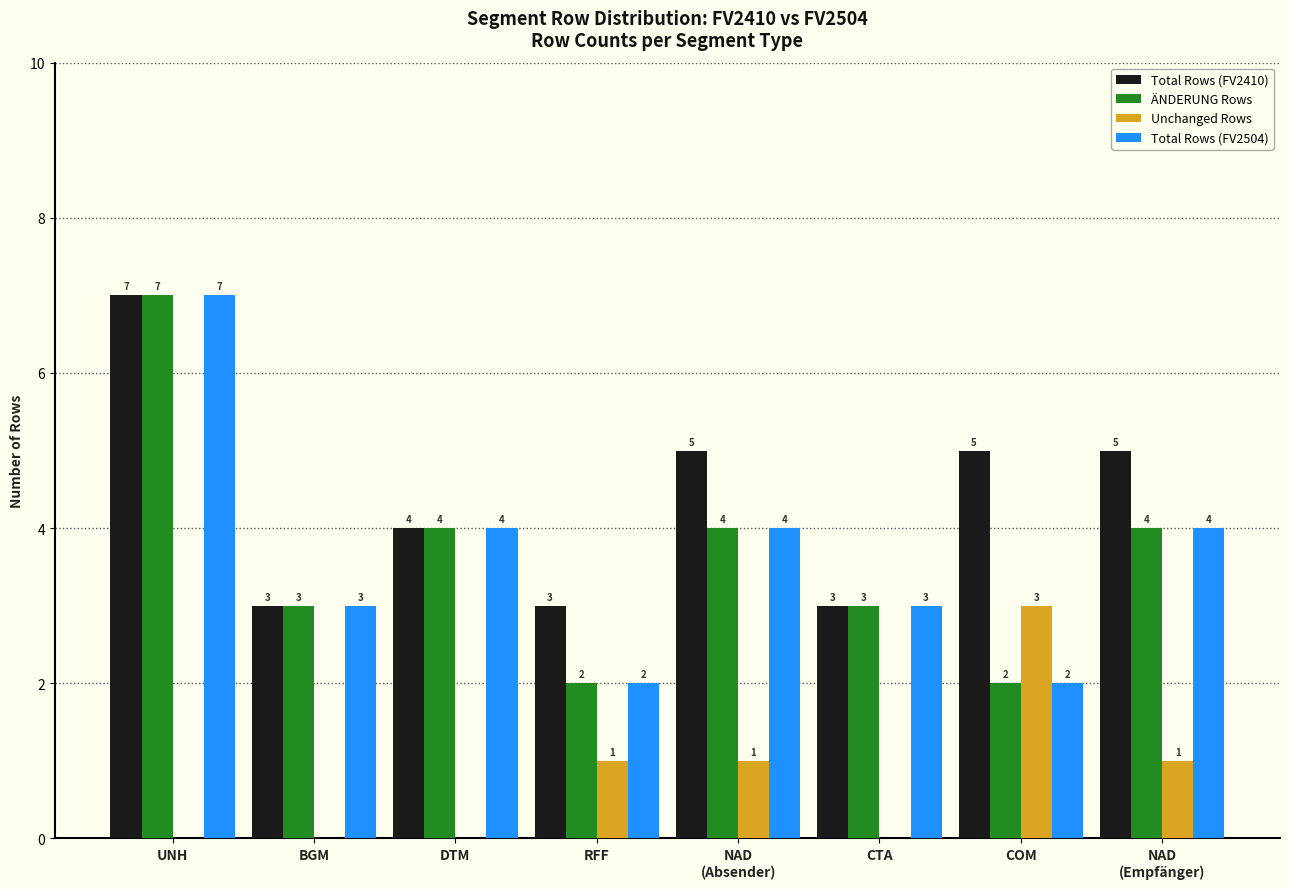

How many positive values does the Unchanged Rows series have?

4